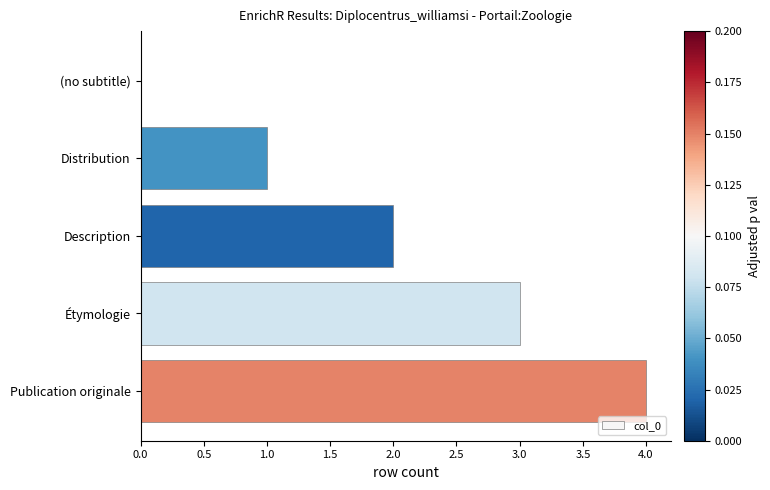

What is the change in value from (no subtitle) to Publication originale?

+4